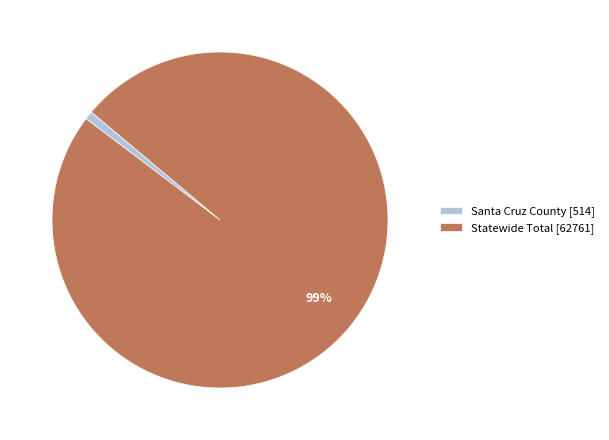

To the nearest percent, what is the difference between the largest and smallest slice percentages?

98%